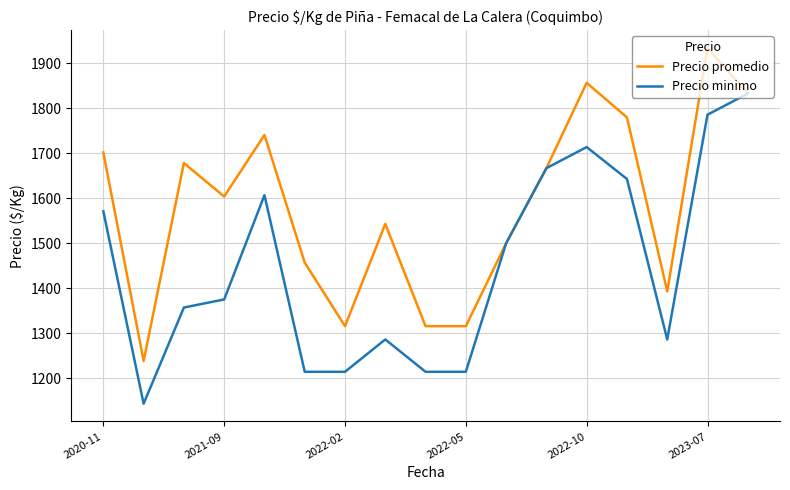

Which series has the largest total across all categories?

Precio promedio